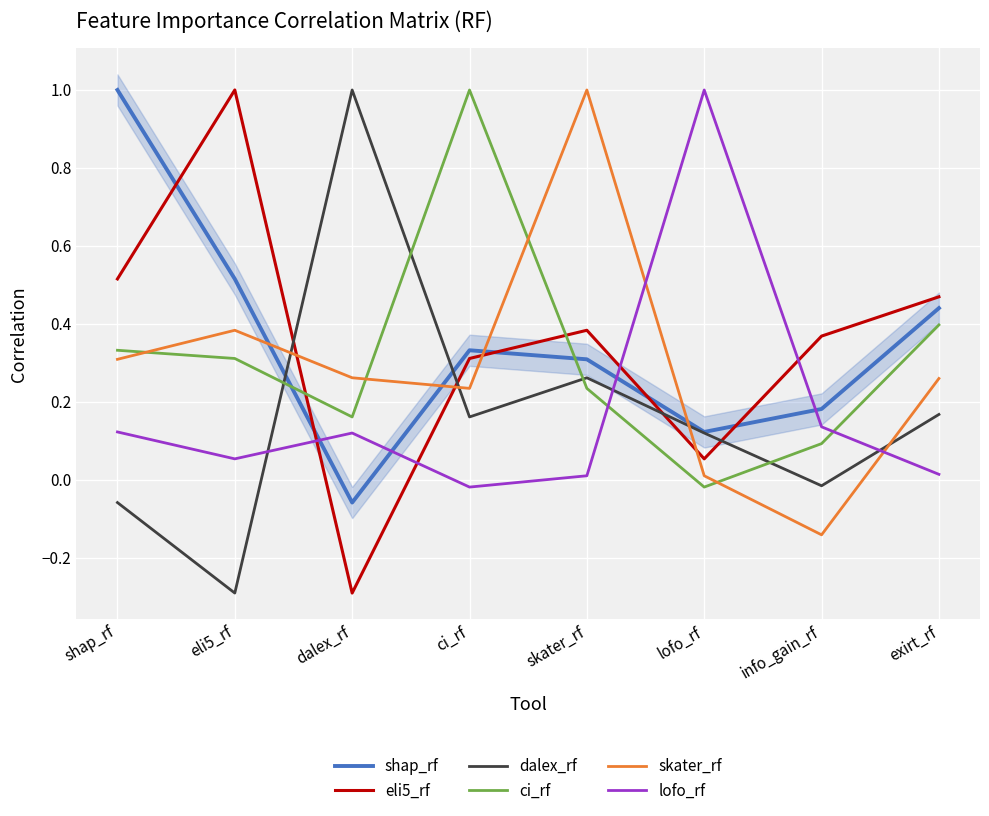

What is the label of the 4th point from the right?

skater_rf